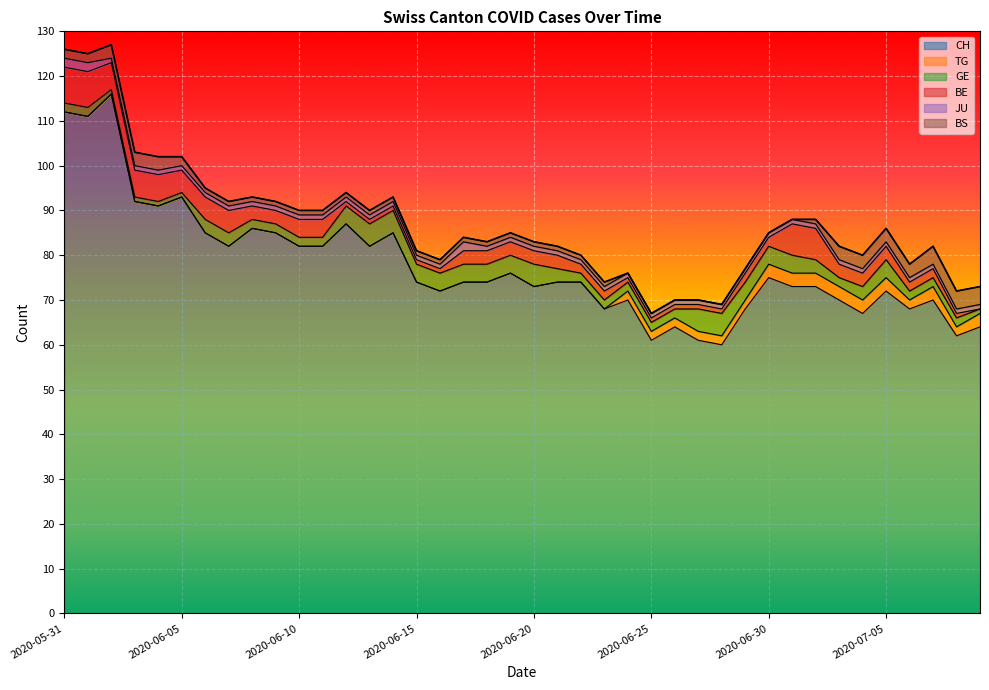

How many data points does each series have?

40